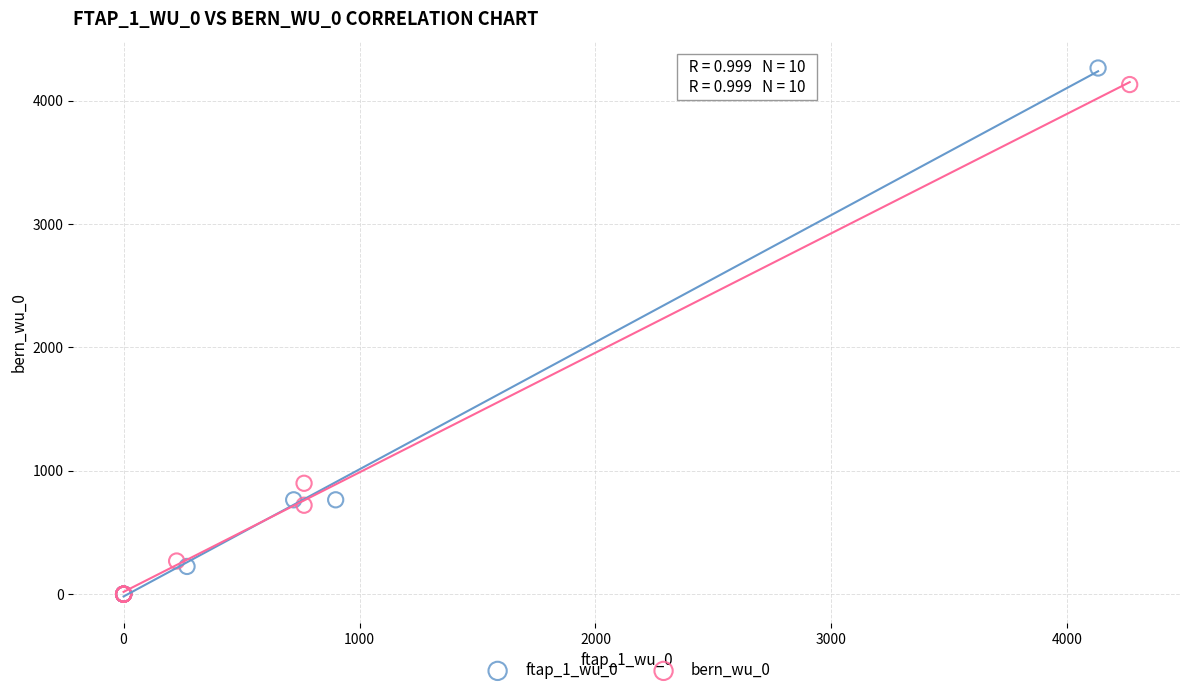

Which series has the widest spread of Y values?

ftap_1_wu_0